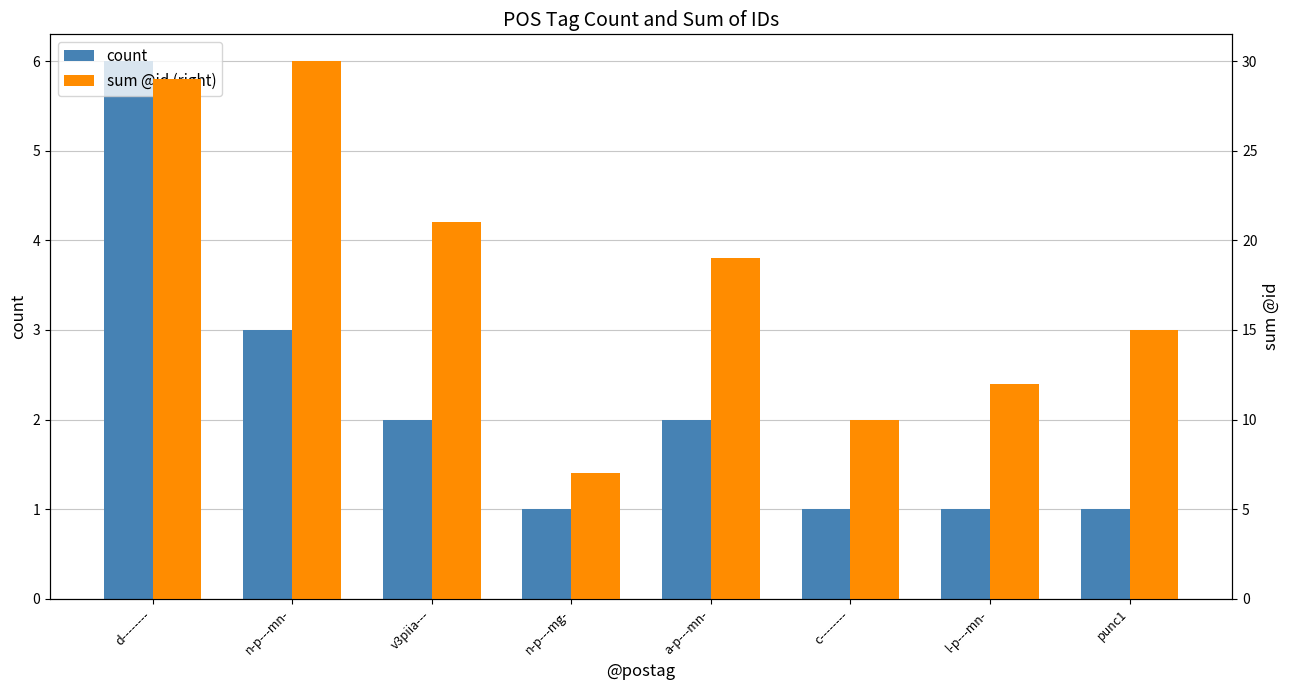

How many groups of bars are there?

8